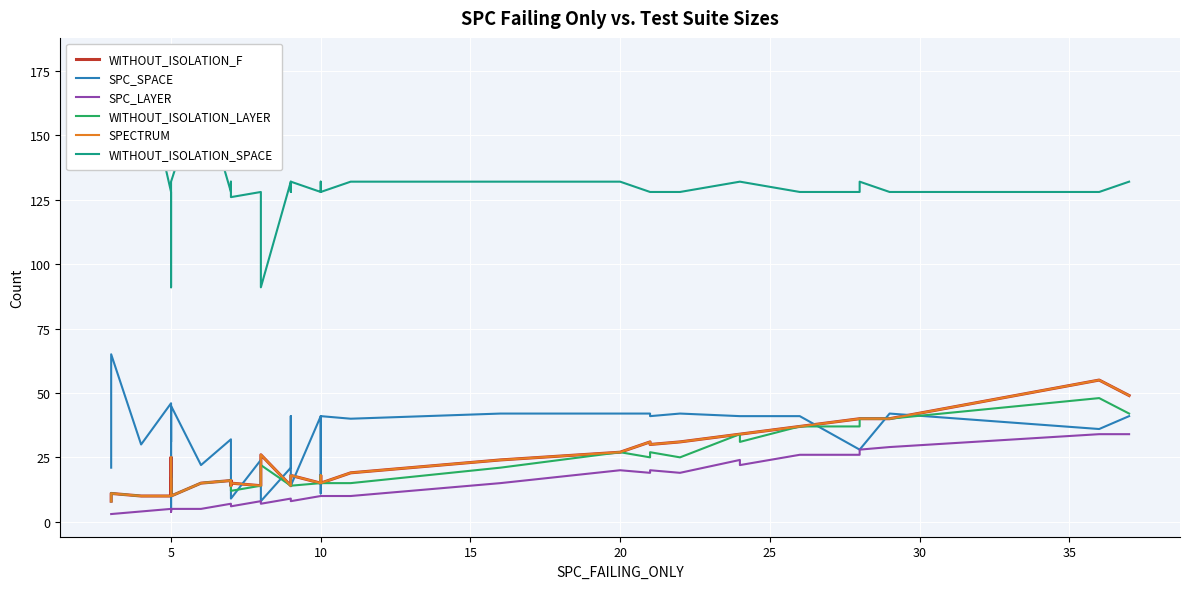

How many data points in SPECTRUM are above 17?

19